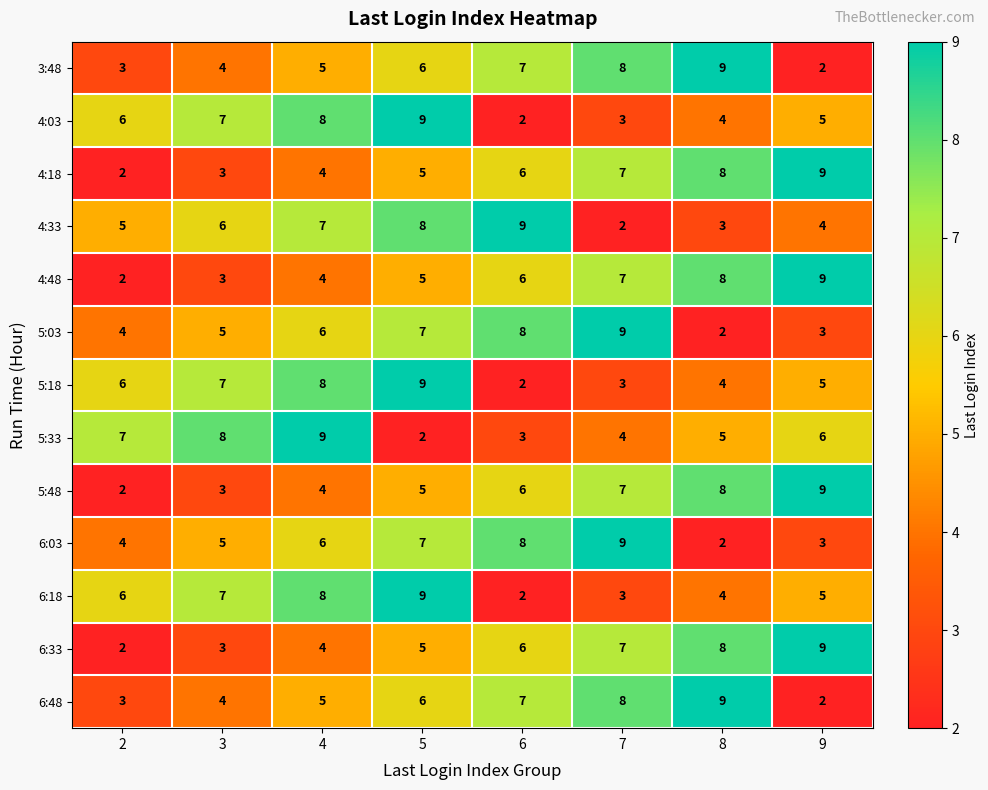

At which label is 6:18 closest to 5?

9